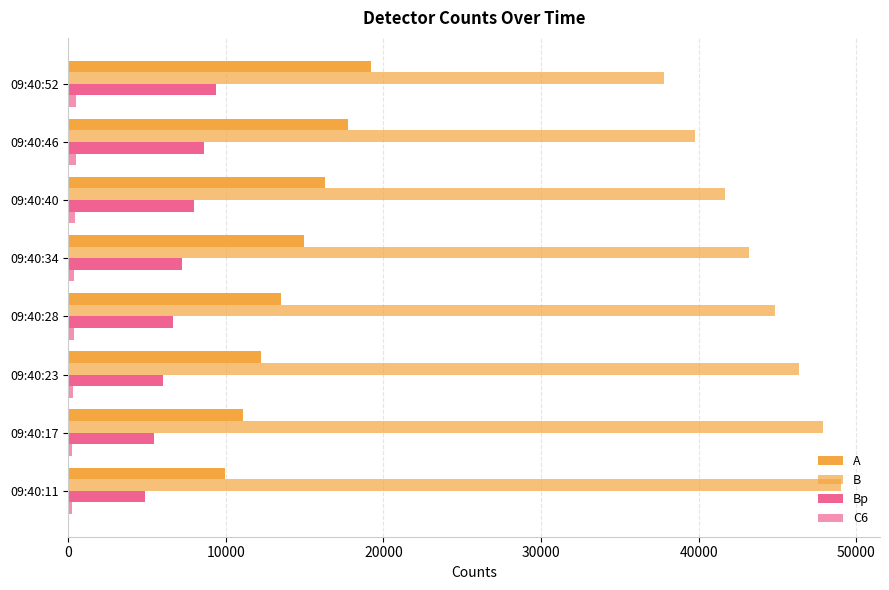

List the series in order of their overall mean, lowest first.

C6, Bp, A, B